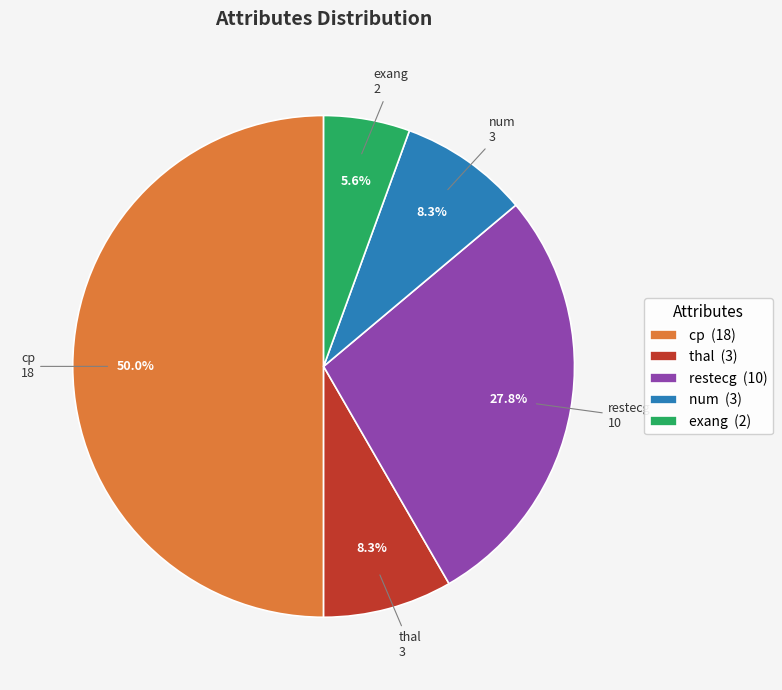

Do cp and num together represent more than half of the pie?

Yes